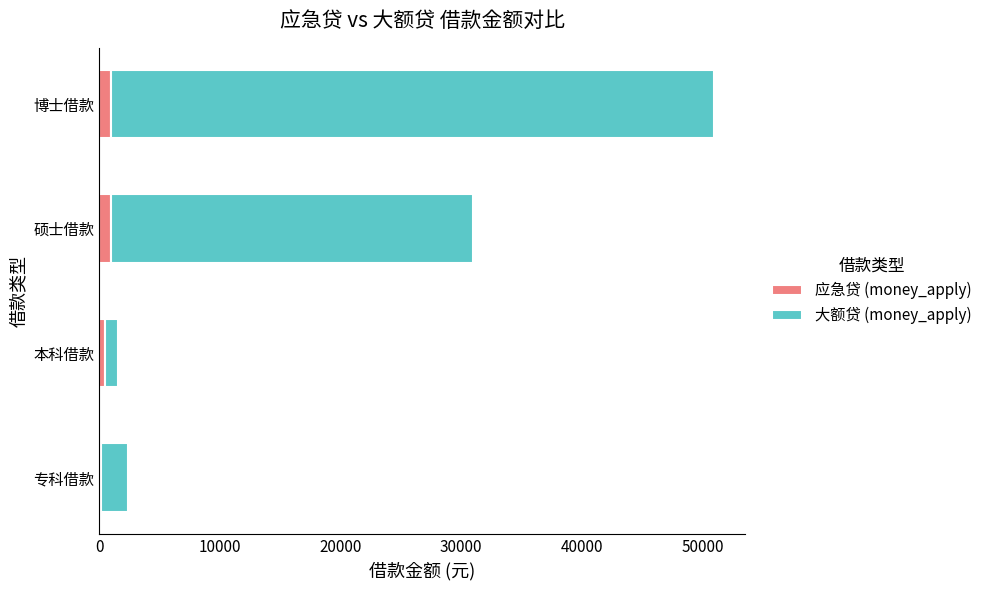

At which category is the sum across all series the highest?

博士借款